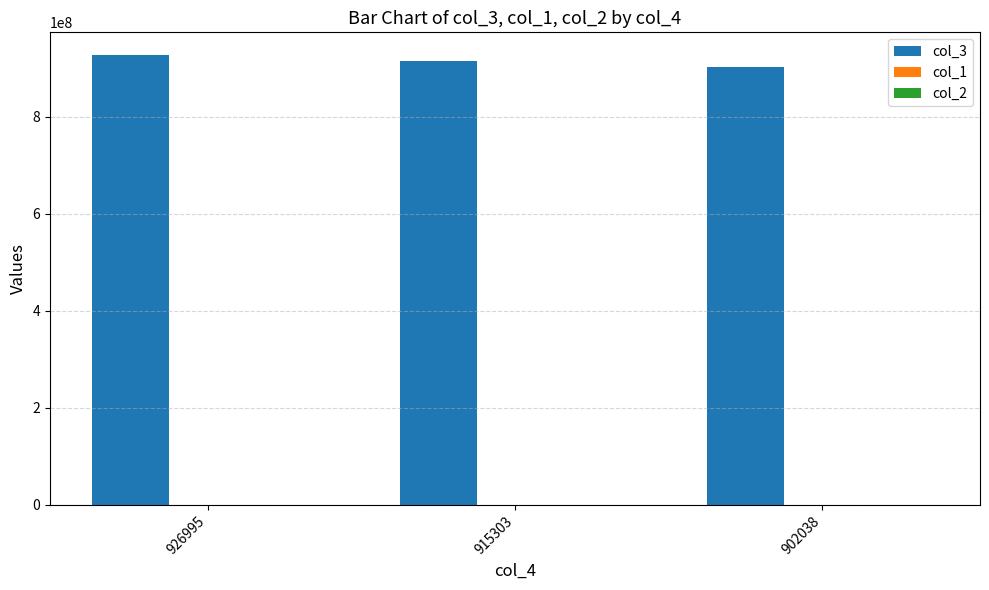

How many groups of bars are there?

3